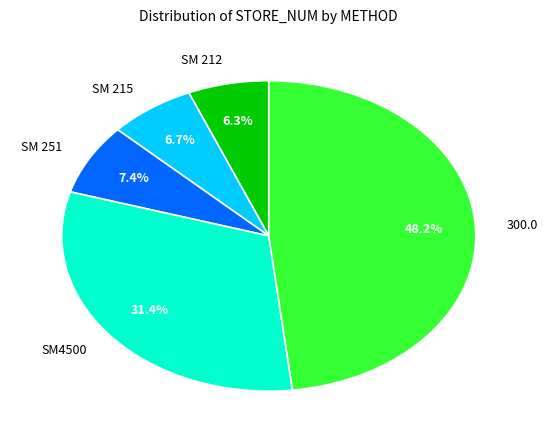

True or false: 300.0 accounts for 54% of the total.

False